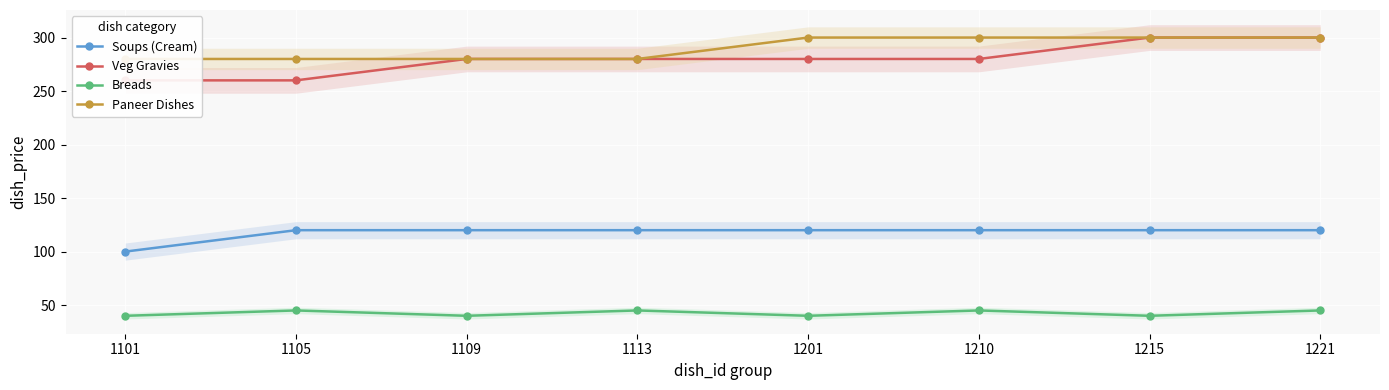

True or false: Soups (Cream) and Paneer Dishes intersect in this chart.

False